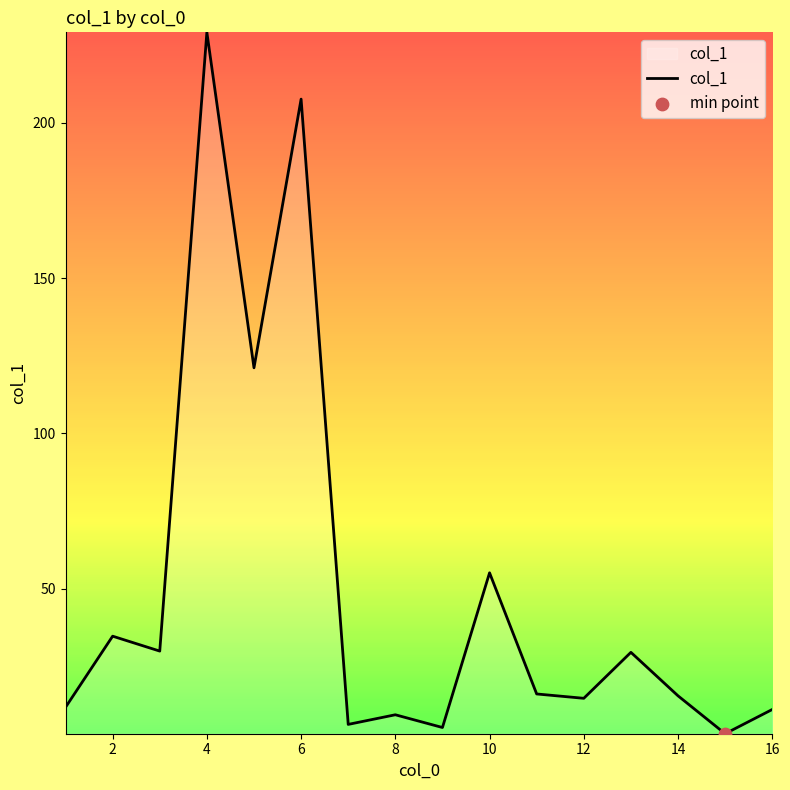

What is the difference between the maximum and minimum values?

225.8